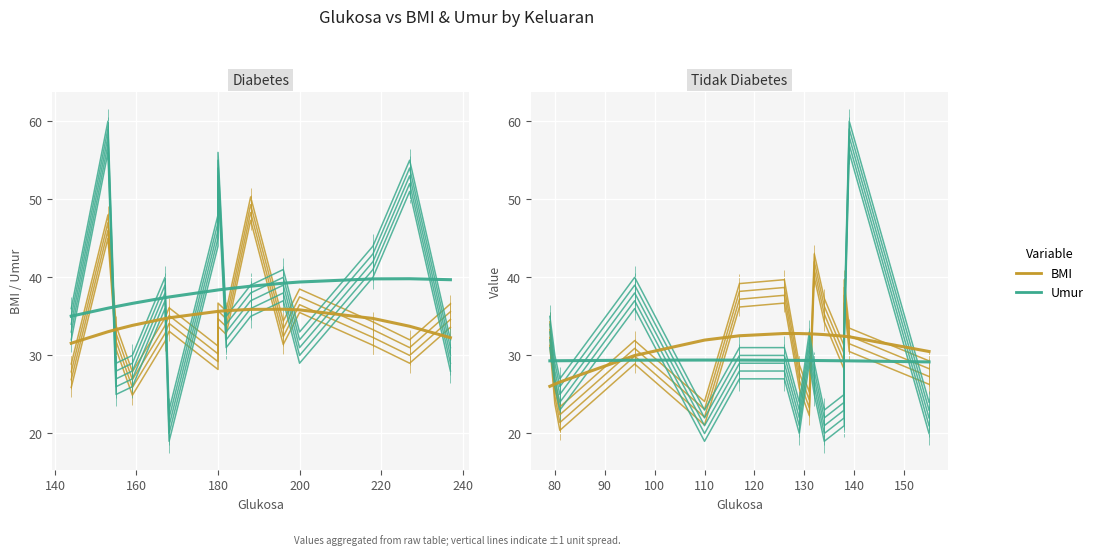

What is the label of the 14th point from the right?

80